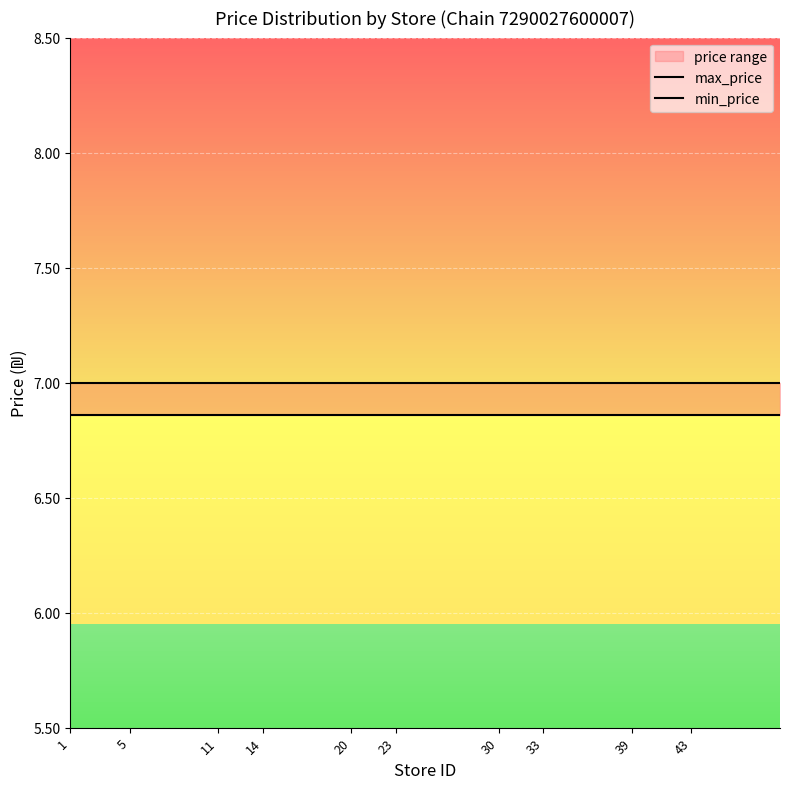

What is the maximum value shown in the chart?

7.0